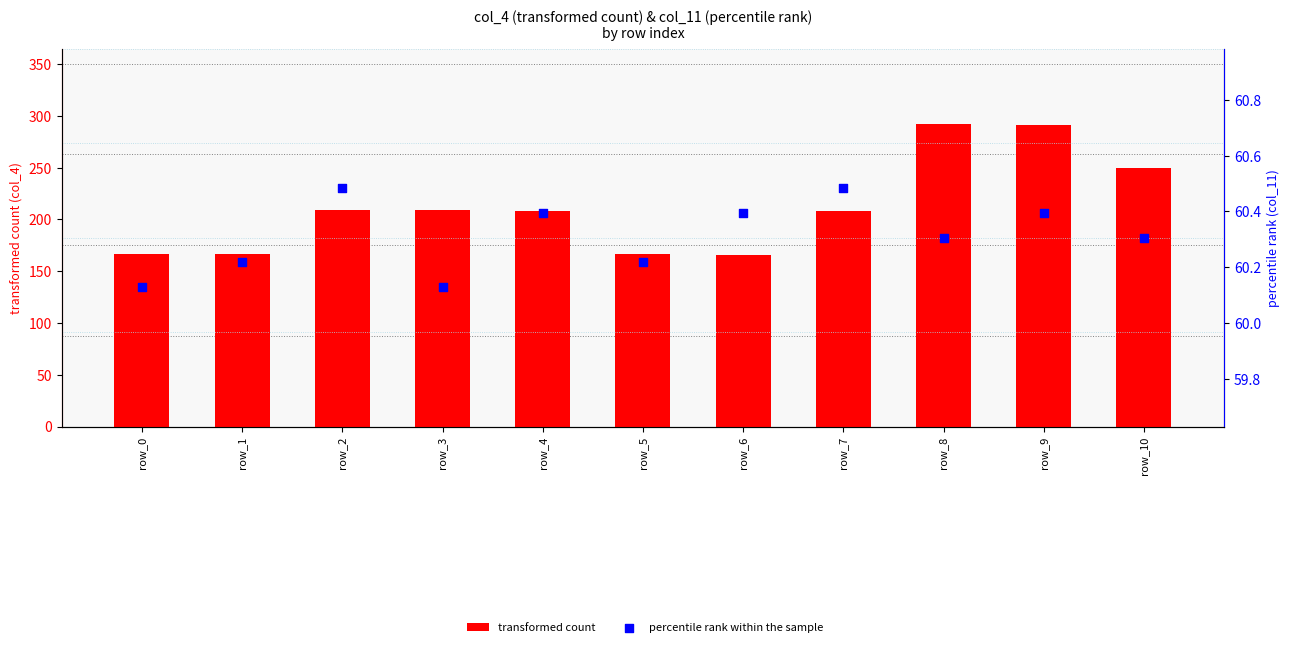

Which series has the largest total across all categories?

transformed count